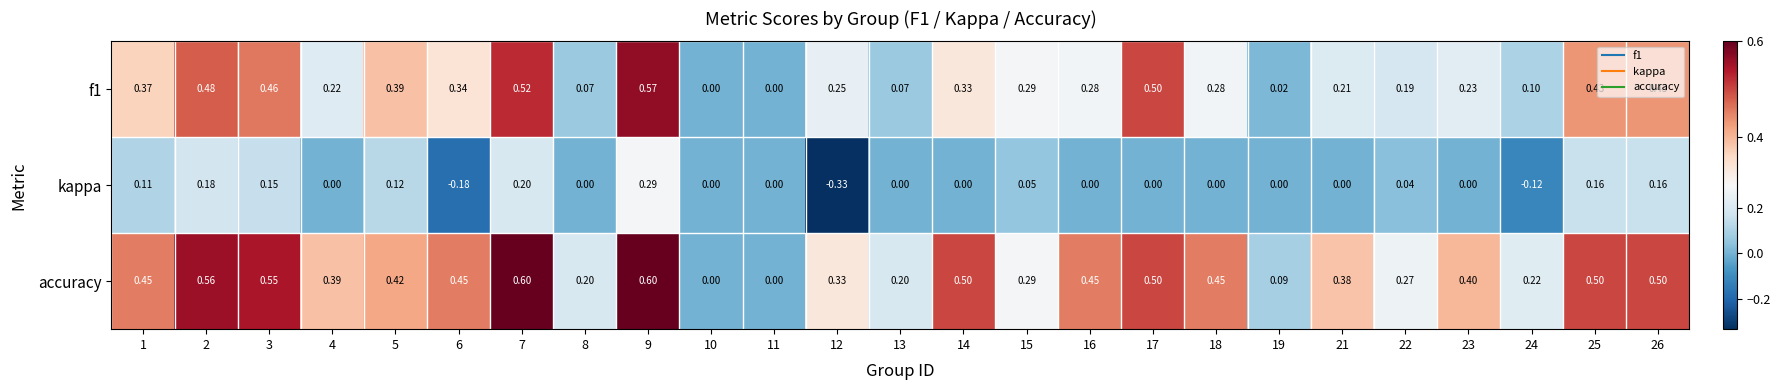

Between 7 and 18, which series saw the biggest shift?

f1